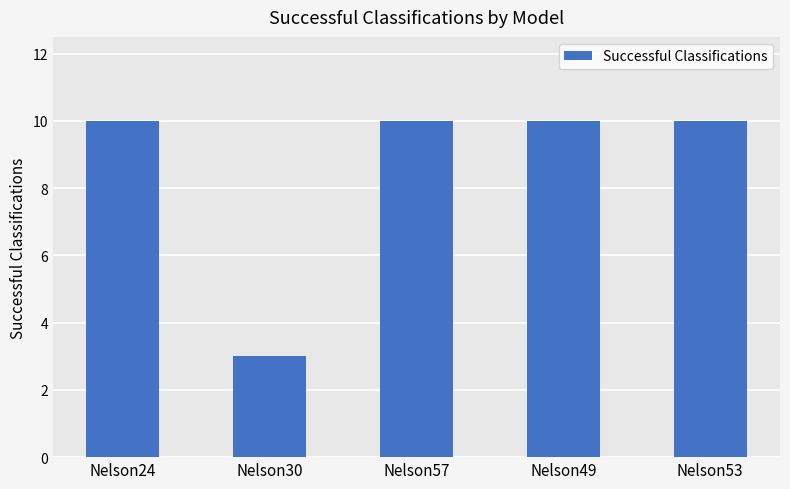

Between Nelson57 and Nelson30, which is larger?

Nelson57